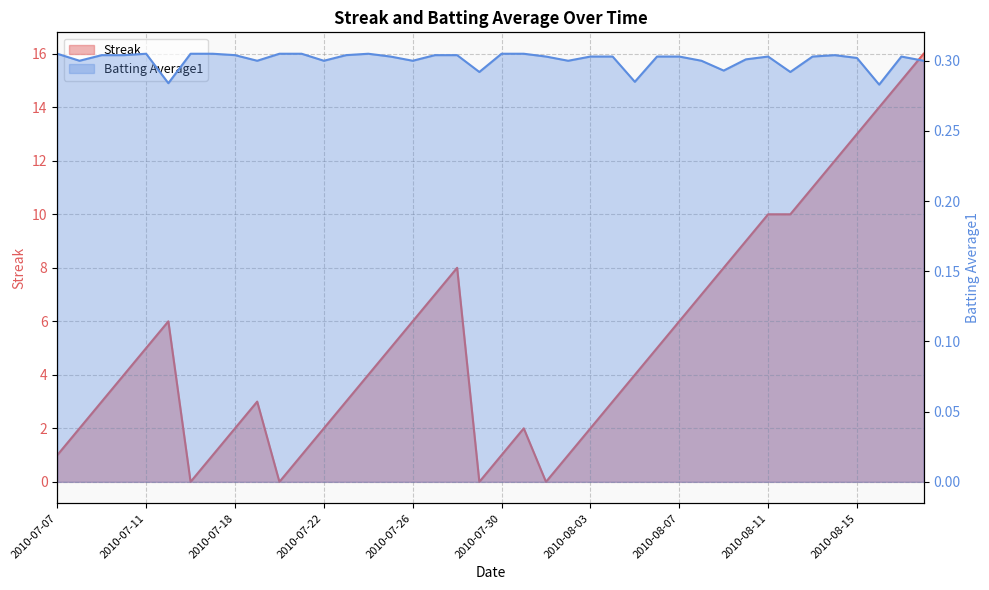

Reading left to right, list all the values displayed in this chart.

Streak: 2010-07-07=1.0	2010-07-08=2.0	2010-07-09=3.0	2010-07-10=4.0	2010-07-11=5.0	2010-07-15=6.0	2010-07-16=0.0	2010-07-17=1.0	2010-07-18=2.0	2010-07-19=3.0	2010-07-20=0.0	2010-07-21=1.0	2010-07-22=2.0	2010-07-23=3.0	2010-07-24=4.0	2010-07-25=5.0	2010-07-26=6.0	2010-07-27=7.0	2010-07-28=8.0	2010-07-29=0.0	2010-07-30=1.0	2010-07-31=2.0	2010-08-01=0.0	2010-08-02=1.0	2010-08-03=2.0	2010-08-04=3.0	2010-08-05=4.0	2010-08-06=5.0	2010-08-07=6.0	2010-08-08=7.0	2010-08-09=8.0	2010-08-10=9.0	2010-08-11=10.0	2010-08-12=10.0	2010-08-13=11.0	2010-08-14=12.0	2010-08-15=13.0	2010-08-16=14.0	2010-08-17=15.0	2010-08-18=16.0
Batting Average1: 2010-07-07=0.3	2010-07-08=0.3	2010-07-09=0.3	2010-07-10=0.3	2010-07-11=0.3	2010-07-15=0.3	2010-07-16=0.3	2010-07-17=0.3	2010-07-18=0.3	2010-07-19=0.3	2010-07-20=0.3	2010-07-21=0.3	2010-07-22=0.3	2010-07-23=0.3	2010-07-24=0.3	2010-07-25=0.3	2010-07-26=0.3	2010-07-27=0.3	2010-07-28=0.3	2010-07-29=0.3	2010-07-30=0.3	2010-07-31=0.3	2010-08-01=0.3	2010-08-02=0.3	2010-08-03=0.3	2010-08-04=0.3	2010-08-05=0.3	2010-08-06=0.3	2010-08-07=0.3	2010-08-08=0.3	2010-08-09=0.3	2010-08-10=0.3	2010-08-11=0.3	2010-08-12=0.3	2010-08-13=0.3	2010-08-14=0.3	2010-08-15=0.3	2010-08-16=0.3	2010-08-17=0.3	2010-08-18=0.3